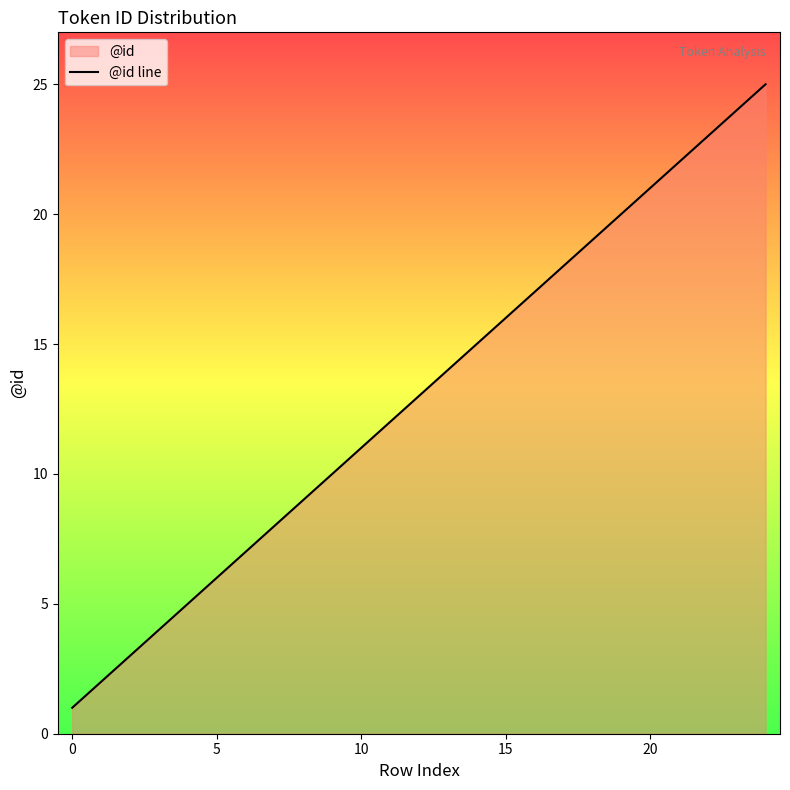

What is the greatest value displayed?

25